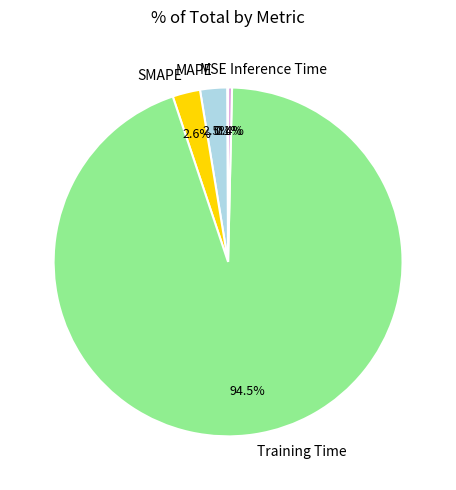

What is the majority slice?

Training Time